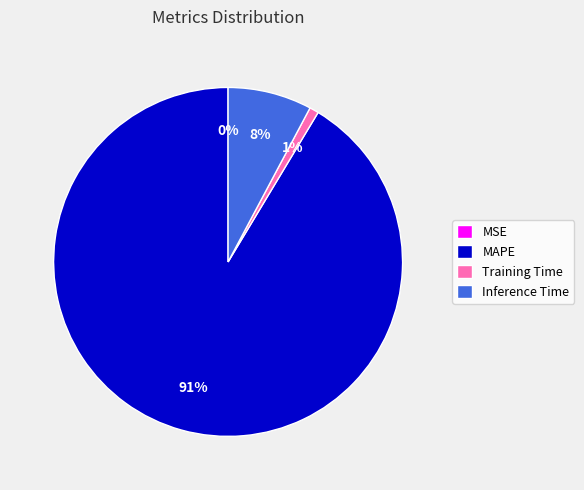

Which category accounts for the majority?

MAPE